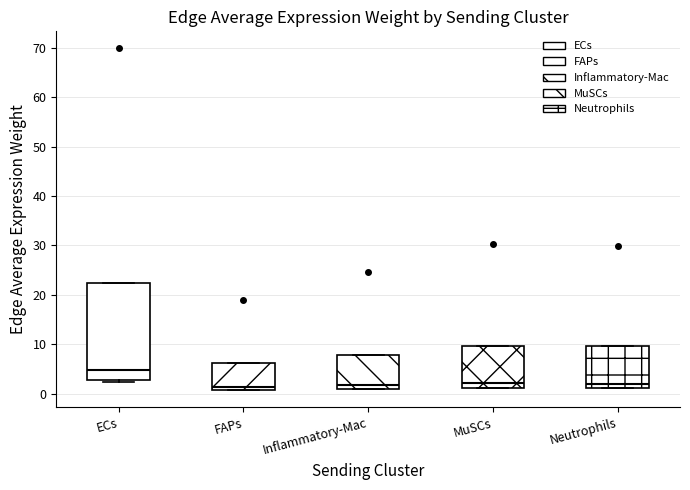

Reading left to right, transcribe this box plot: for each box, give where its median line is, the range the box spans, and where its two whiskers end, as read against the y-axis. The values are not printed on the chart, so give them approximately, as read against the axis.

ECs: median 5, box 3 to 22, whiskers 2 to 22
FAPs: median 1 (just above the box's lower edge), box 1 to 6, whiskers 1 to 6
Inflammatory-Mac: median 2, box 1 to 8, whiskers 1 to 8
MuSCs: median 2, box 1 to 10, whiskers 1 to 10
Neutrophils: median 2, box 1 to 10, whiskers 1 to 10